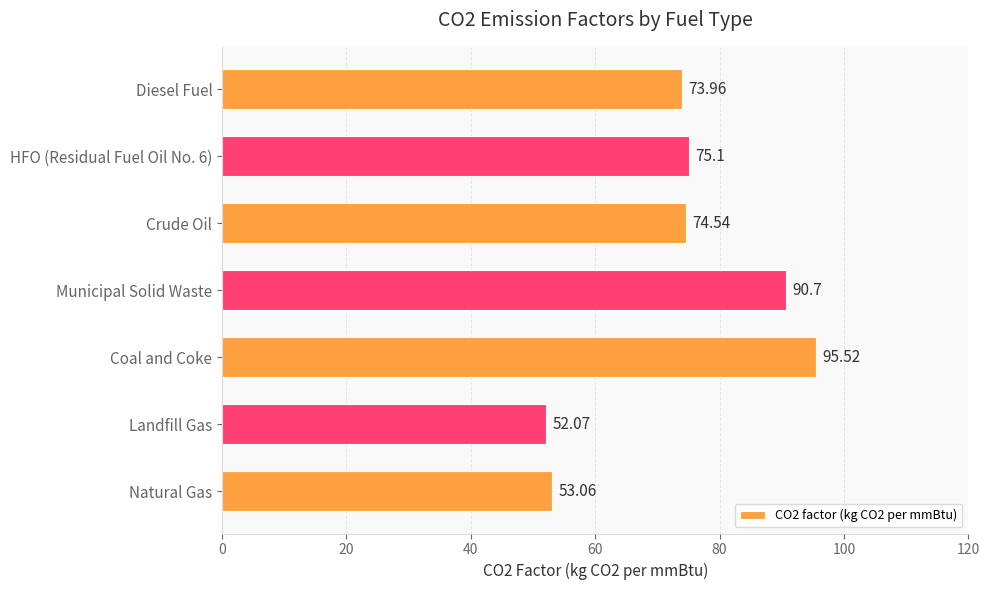

What is the change in value from HFO (Residual Fuel Oil No. 6) to Diesel Fuel?

-1.1